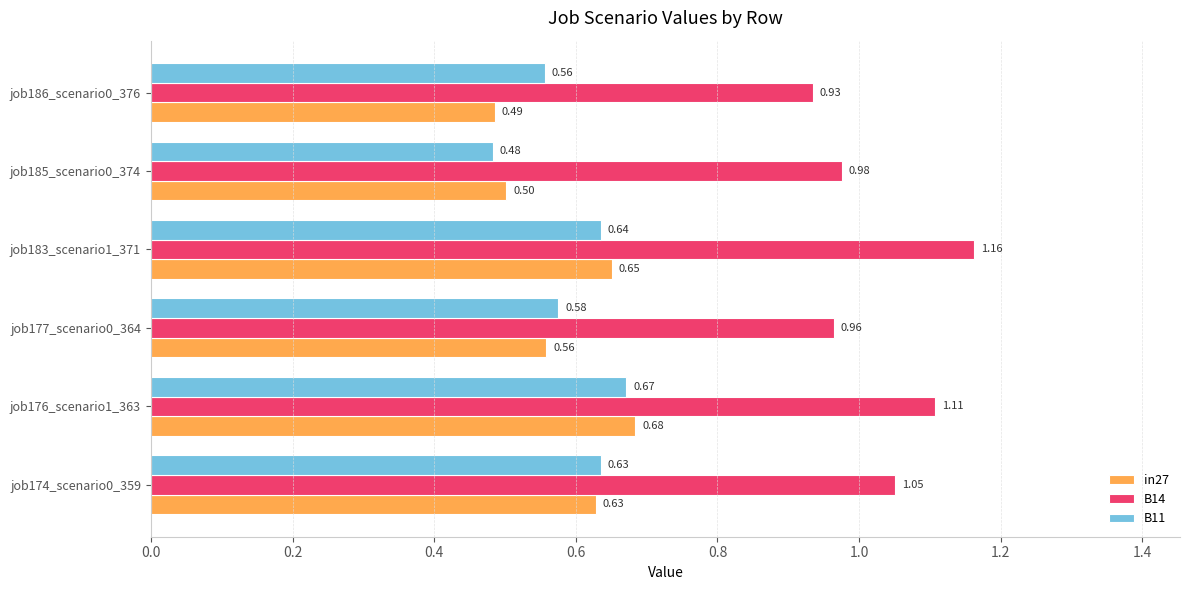

At how many categories does at least one series exceed 1?

3